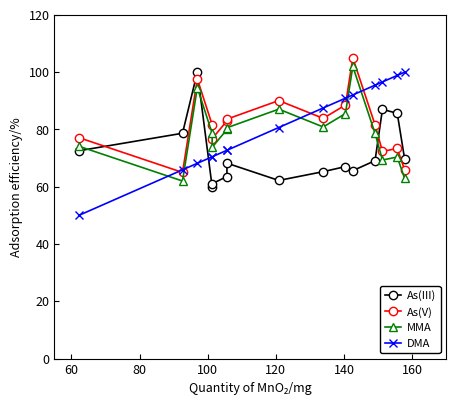

The Children (norm) series shows 118.1 at 140. True or false?

False